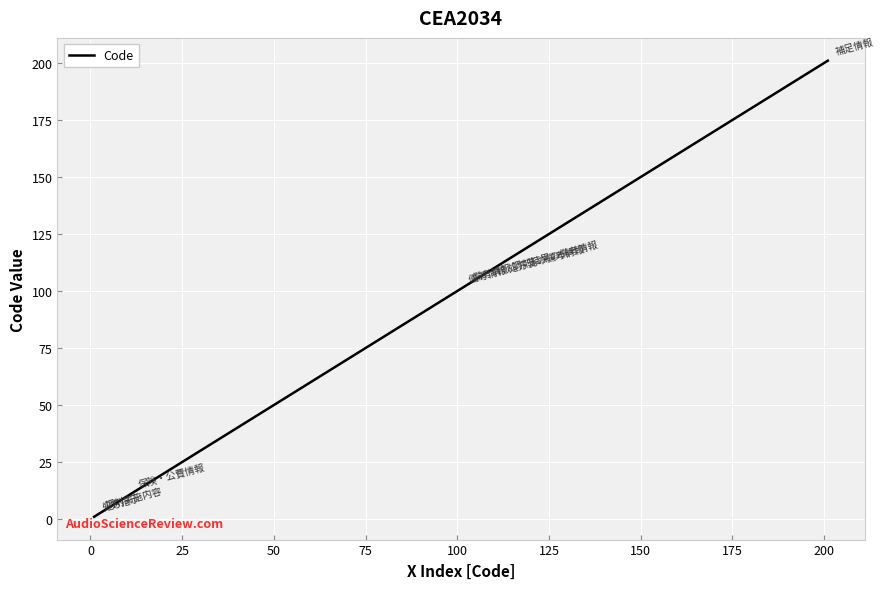

How many values are below 101?

3